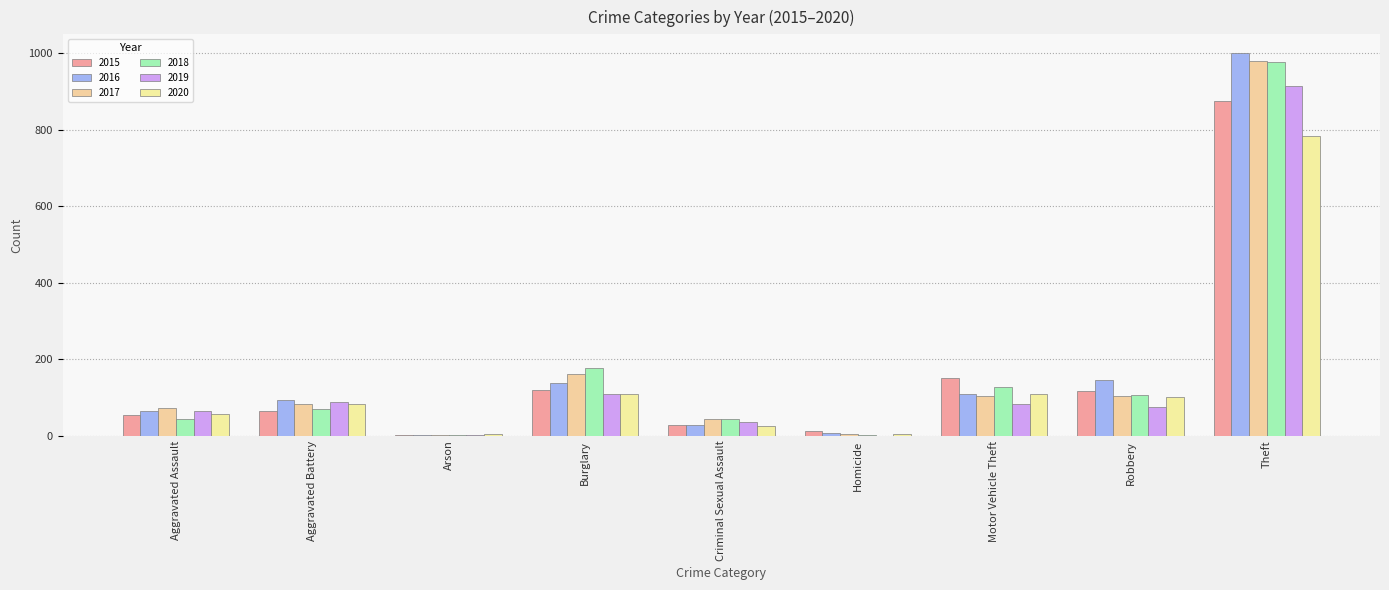

Reading right to left, what are all the values shown in this chart?

2015: 874	117	152	13	28	121	2	64	54
2016: 999	145	110	8	28	139	2	93	66
2017: 979	105	104	5	44	162	1	83	72
2018: 977	107	127	2	43	176	3	70	43
2019: 914	75	84	0	36	110	2	88	65
2020: 783	102	109	6	26	110	4	82	56